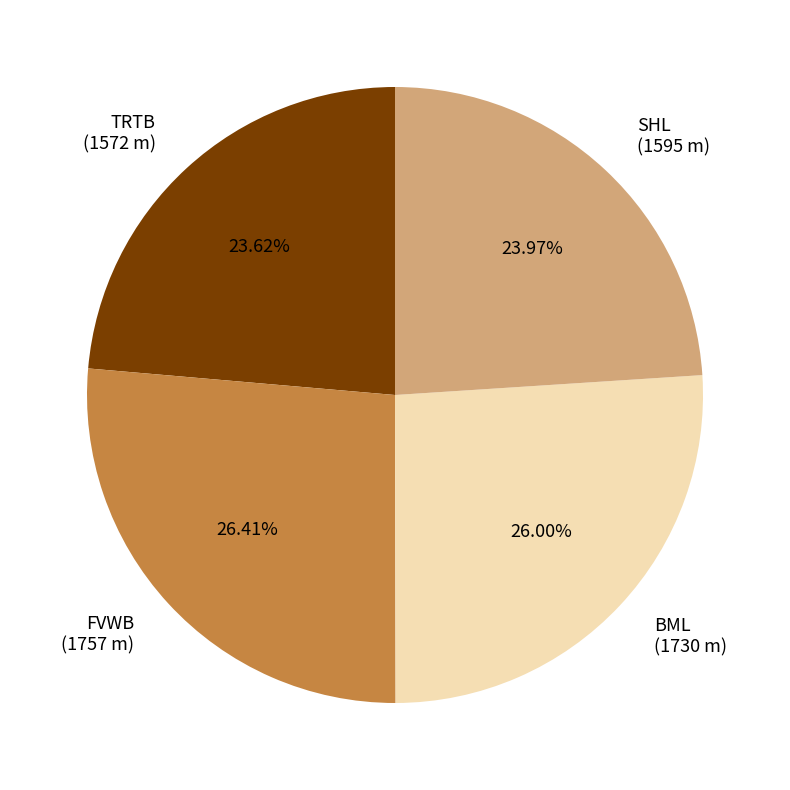

How many segments does this pie chart have?

4